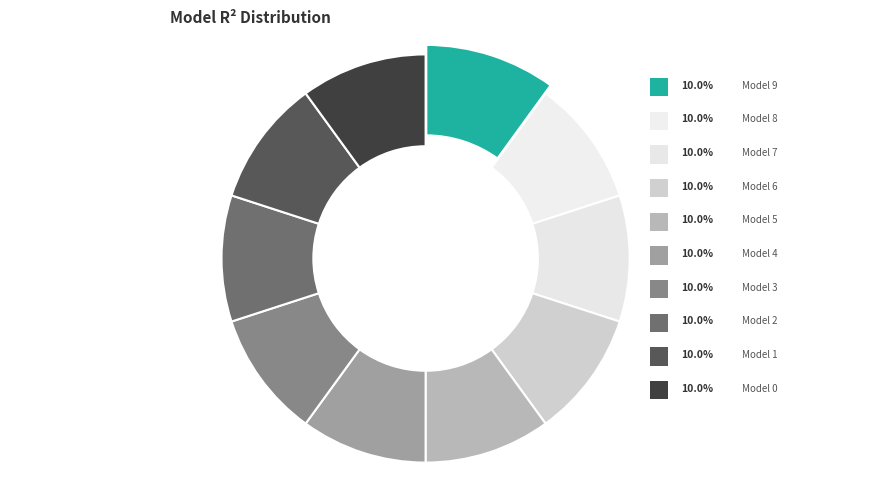

To the nearest percent, what percentage of the pie is model_9_28_5?

10%